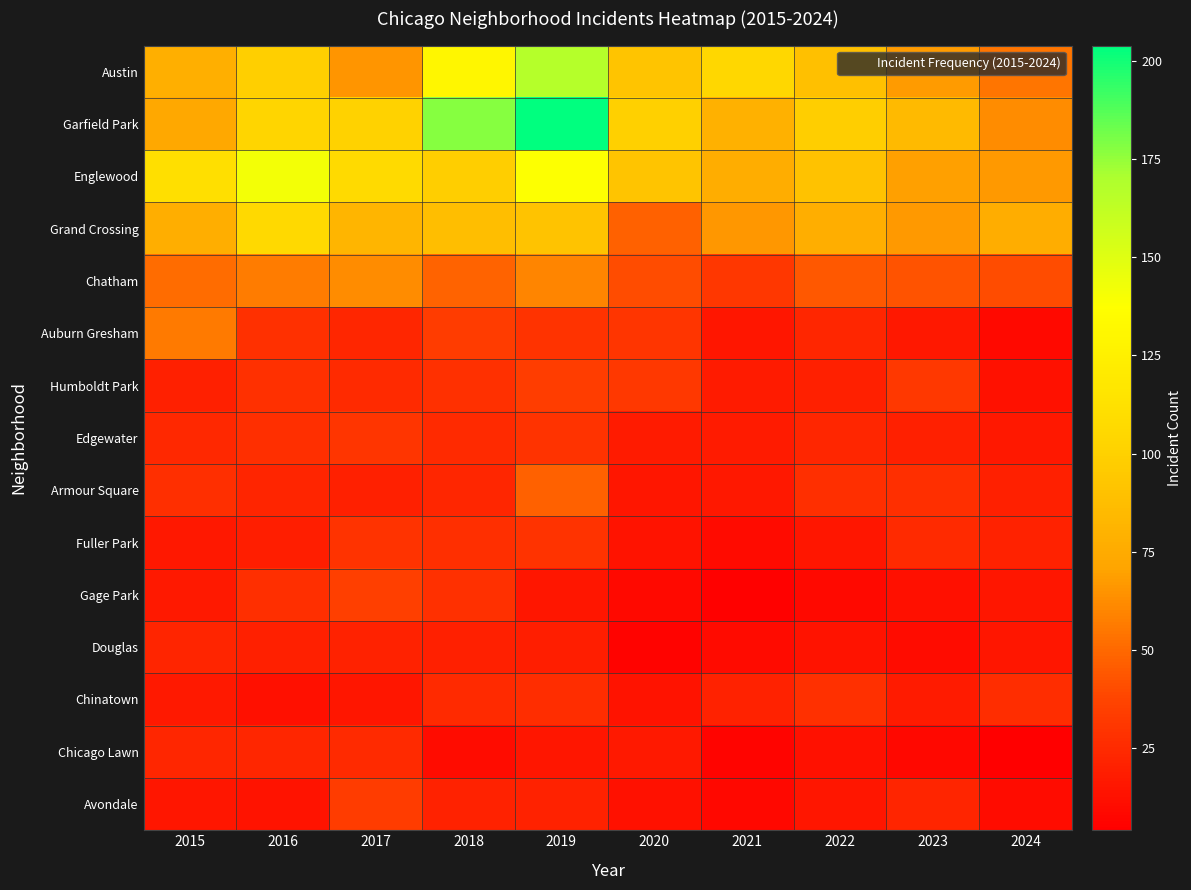

What is the total value across all series at 2017?

673